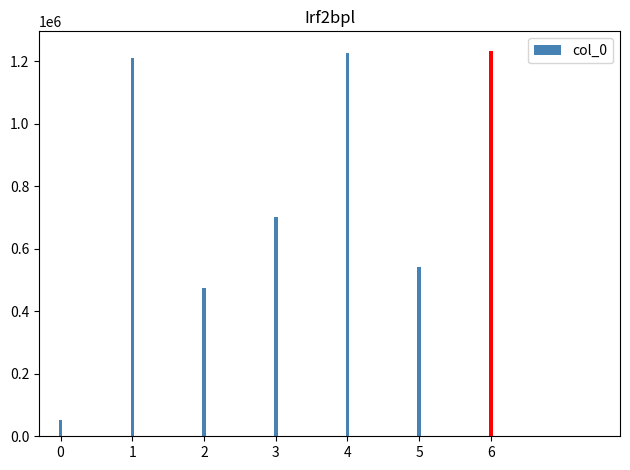

What is the greatest value displayed?

1234657